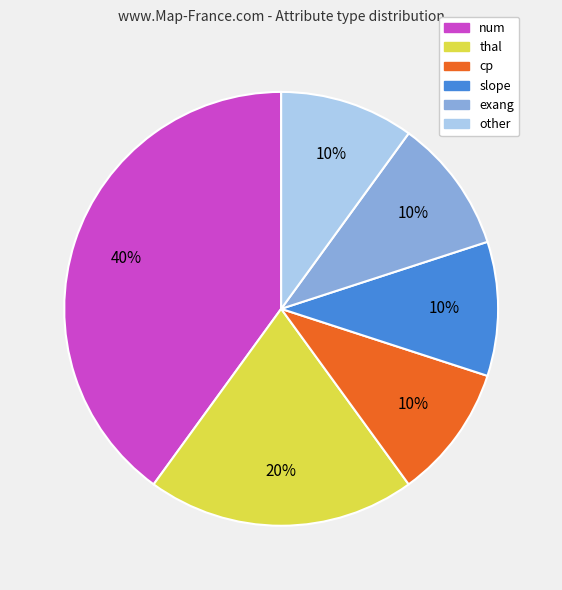

Combined, do exang and thal account for over 50%?

No